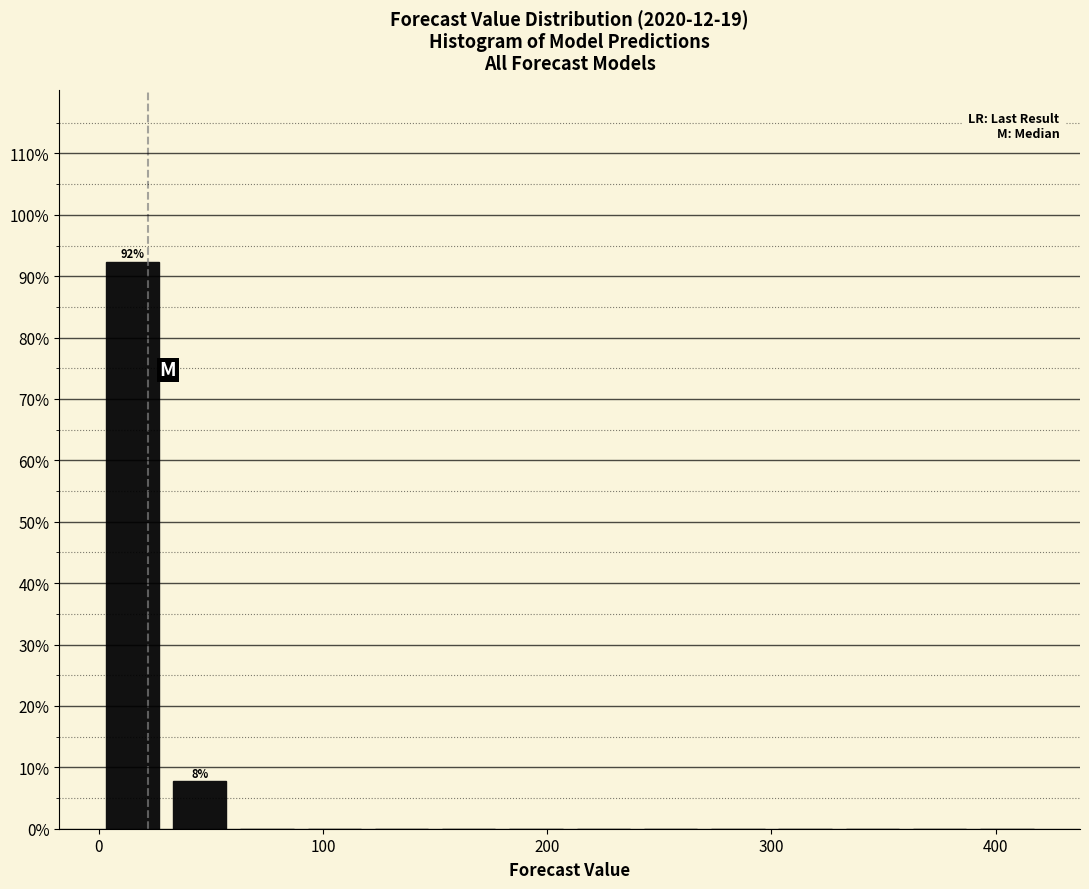

Around what value on the x-axis is the tallest bar? Give the approximate position of its centre, as read against the axis.

20